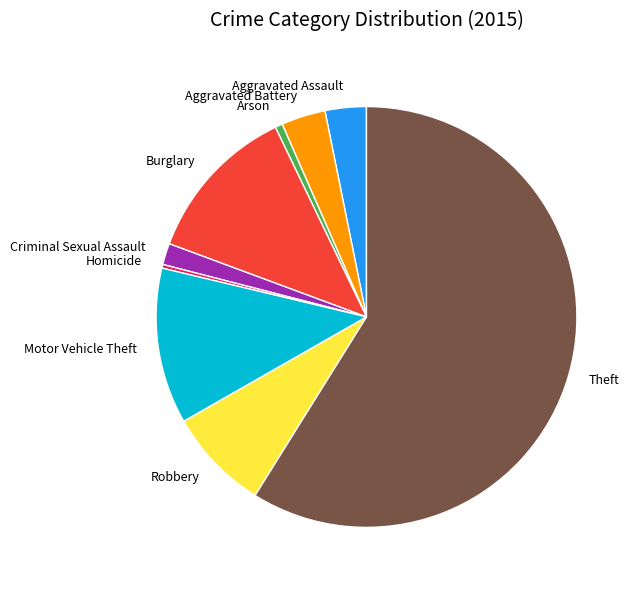

How many segments does this pie chart have?

9